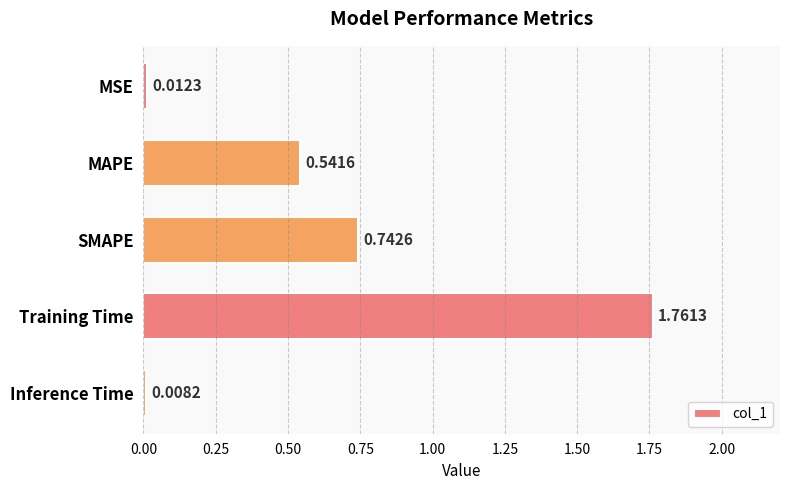

What is the label of the 2nd bar from the bottom?

Training Time